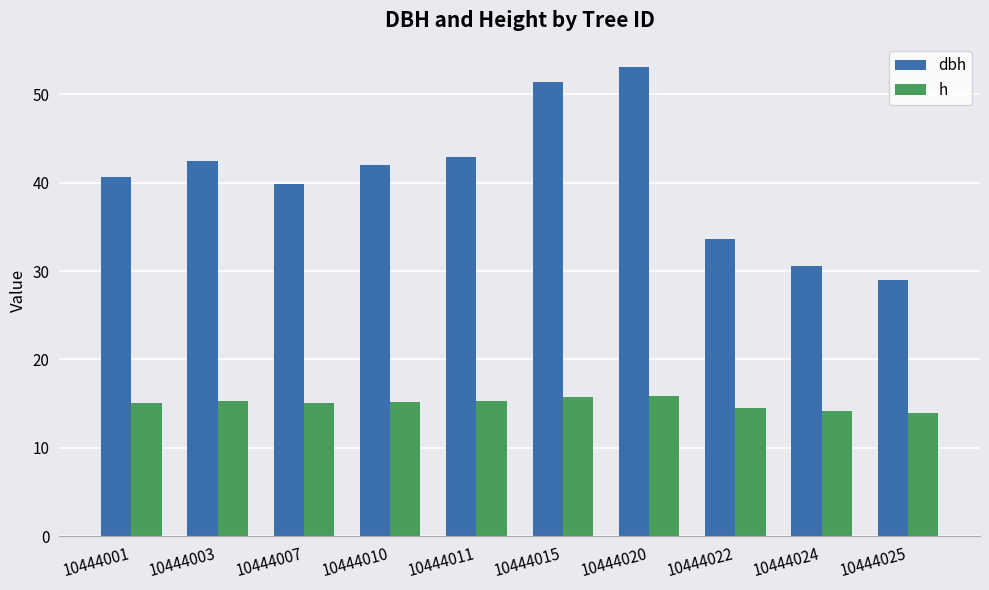

What is the sum of the dbh values at 10444010 and 10444007?

81.8